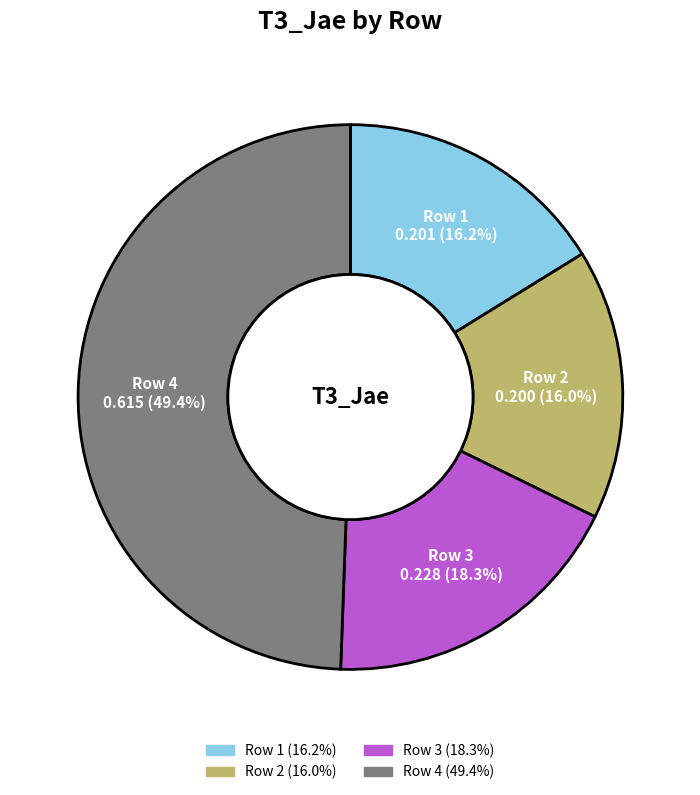

To the nearest percent, what is the difference between the Row 4 and Row 2 slice percentages?

33%